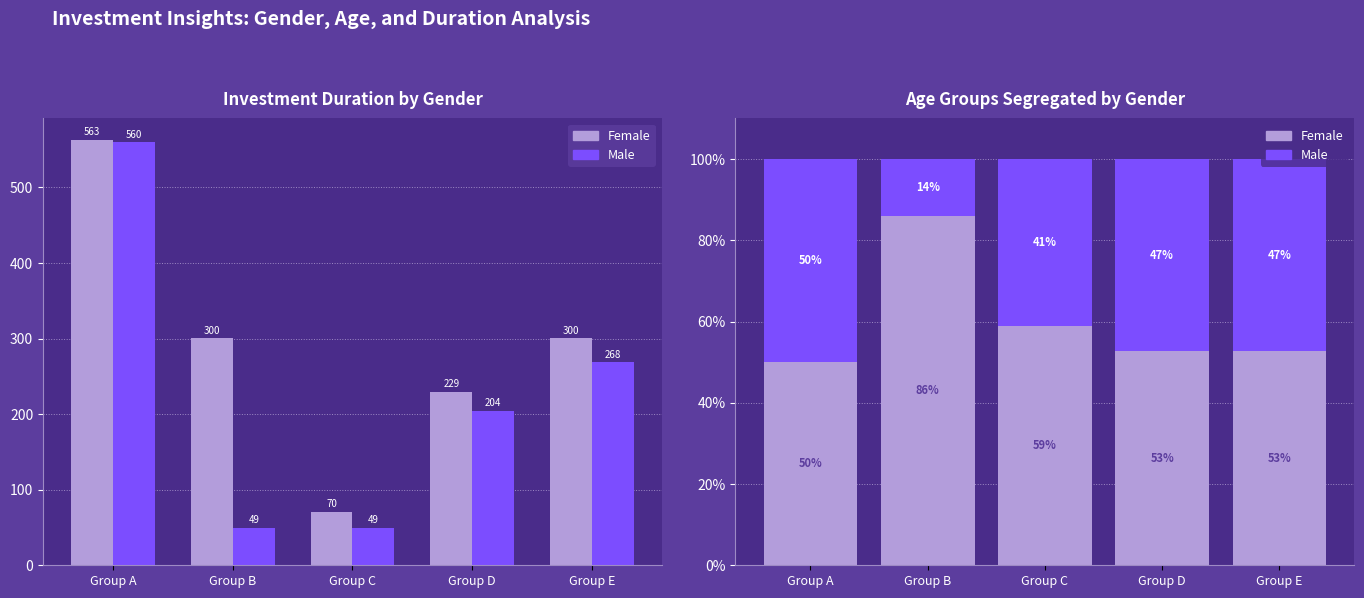

Between Group C and Group E, which is larger?

Group C